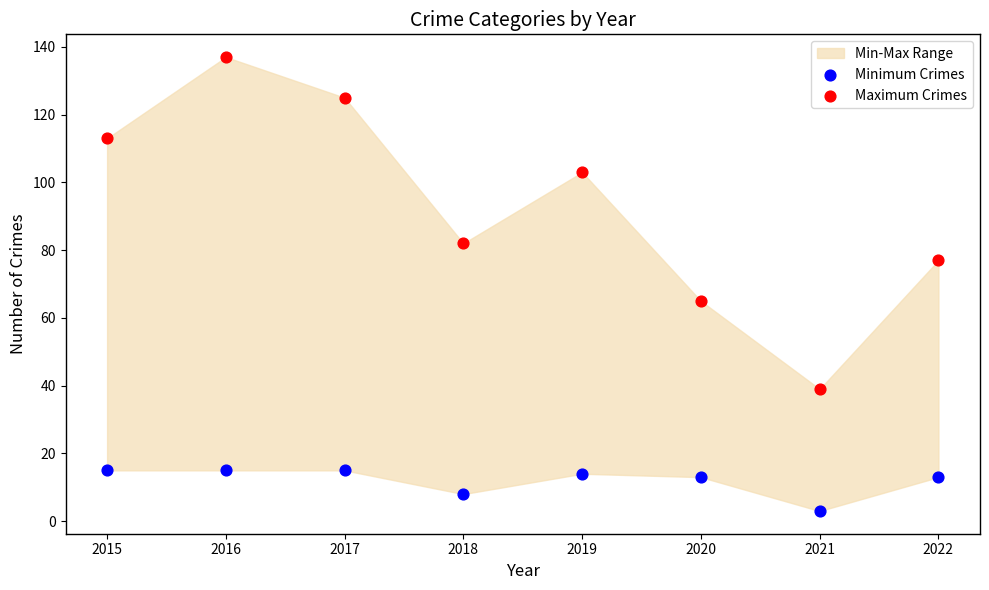

Which series contains the highest Y value?

Maximum Crimes